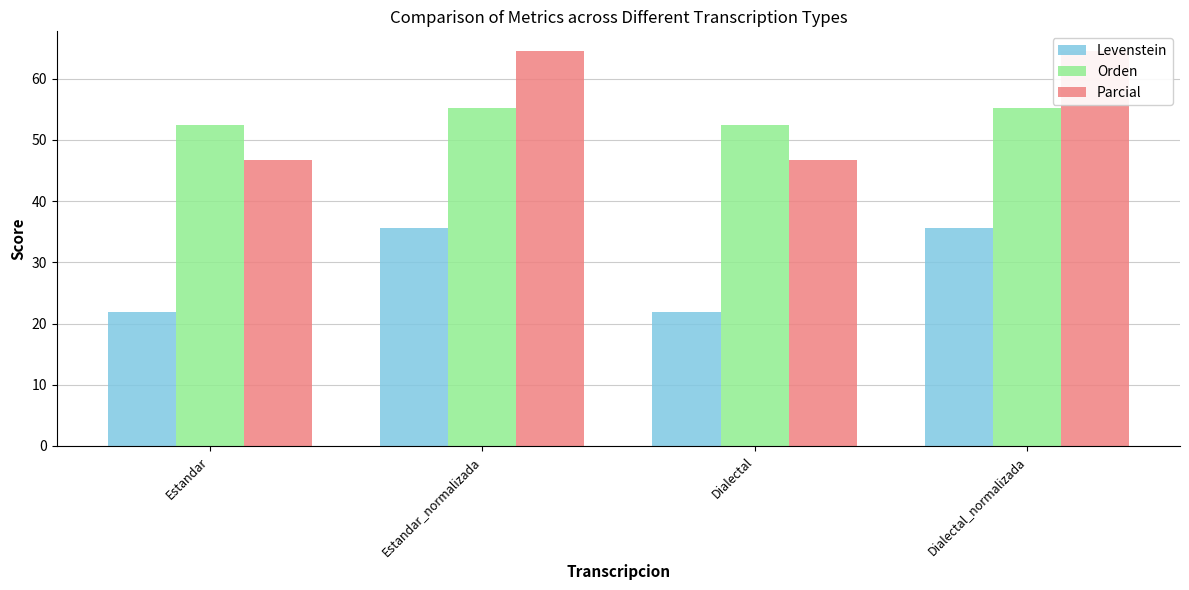

How many distinct data groups are displayed?

3